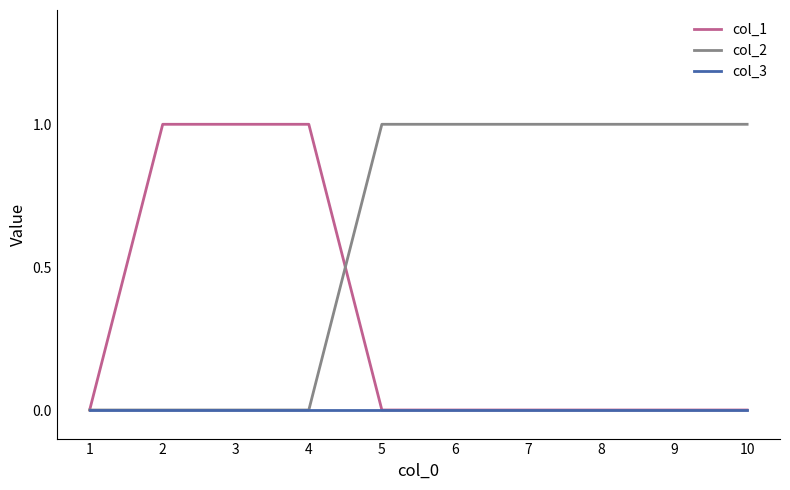

What is the greatest value displayed?

1